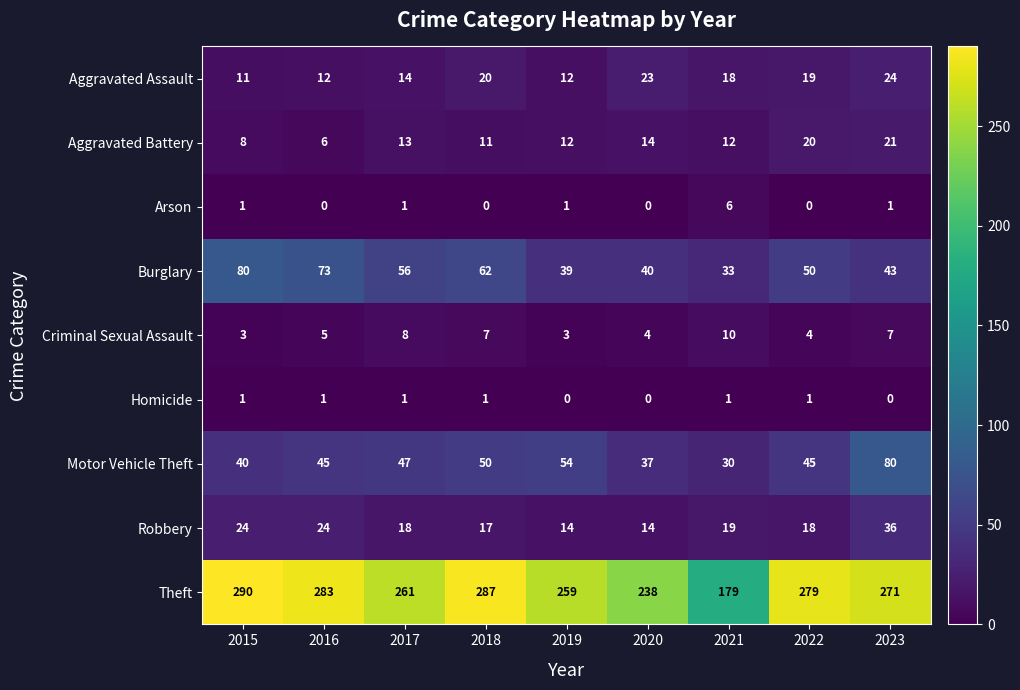

Is it true that Arson equals 0 at 2015?

False